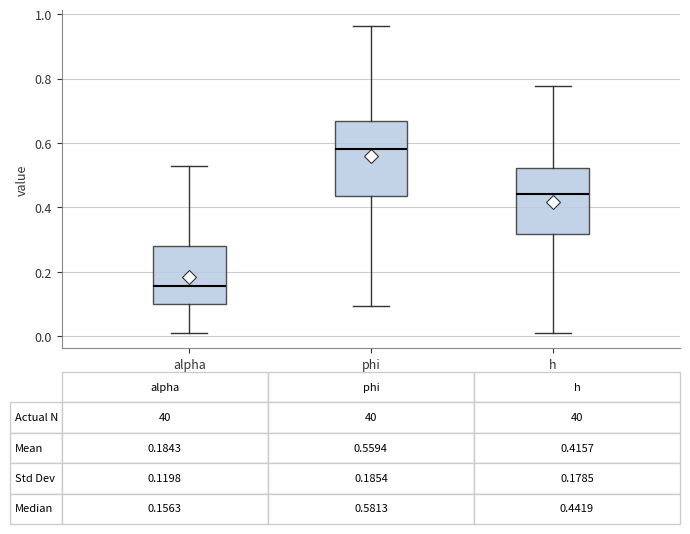

Which box is the tallest, from its lower edge to its upper edge?

phi